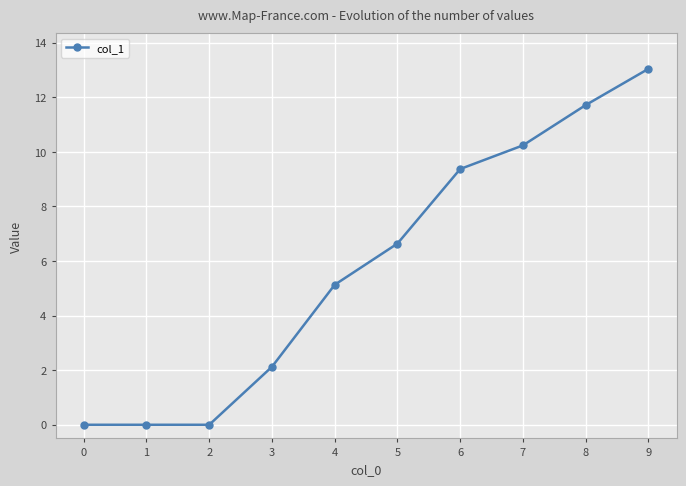

Is this an area chart (filled region under the line)?

No